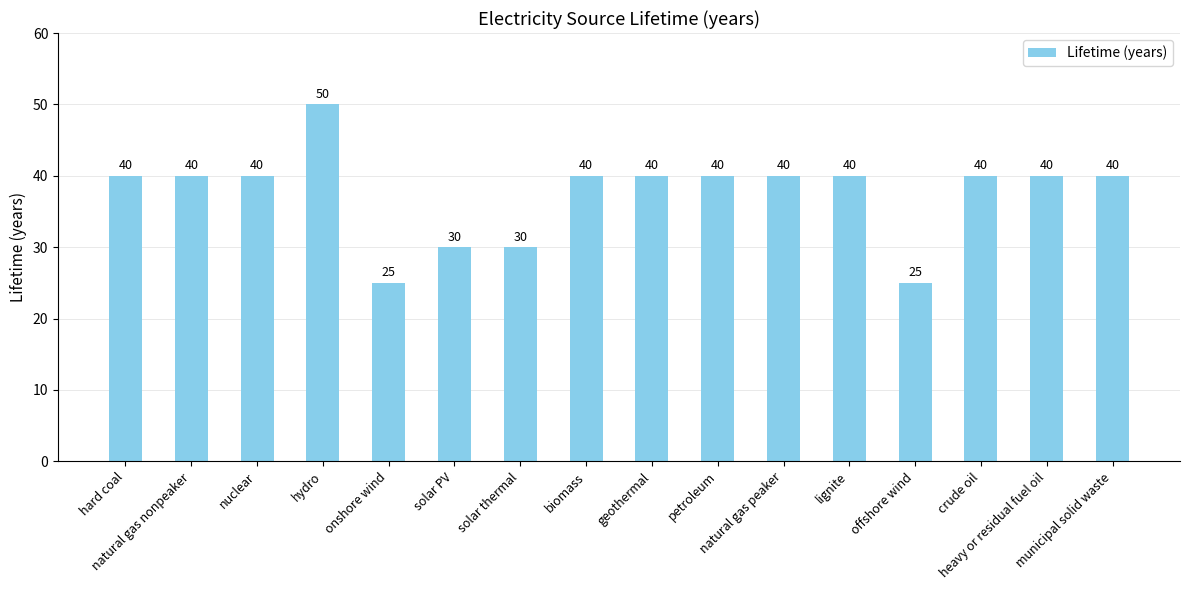

What is the change in value from solar PV to heavy or residual fuel oil?

+10